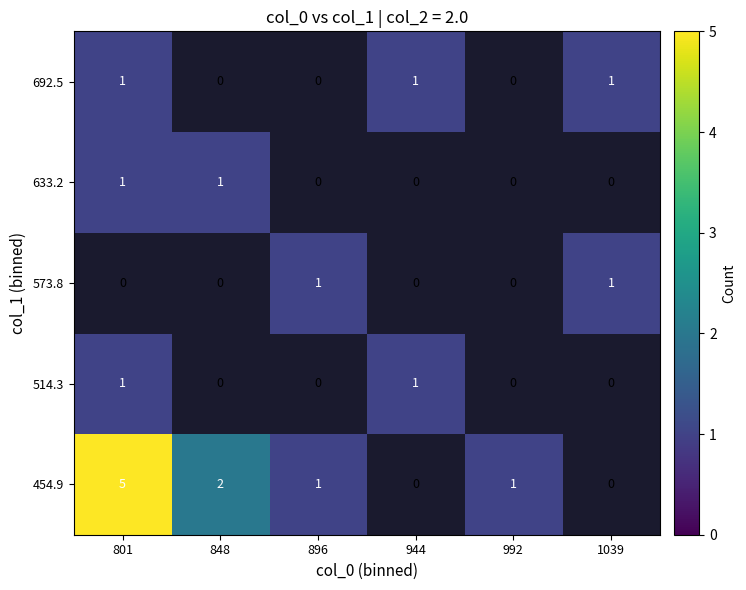

True or false: 573.8 has a value of 2 at 896.

False